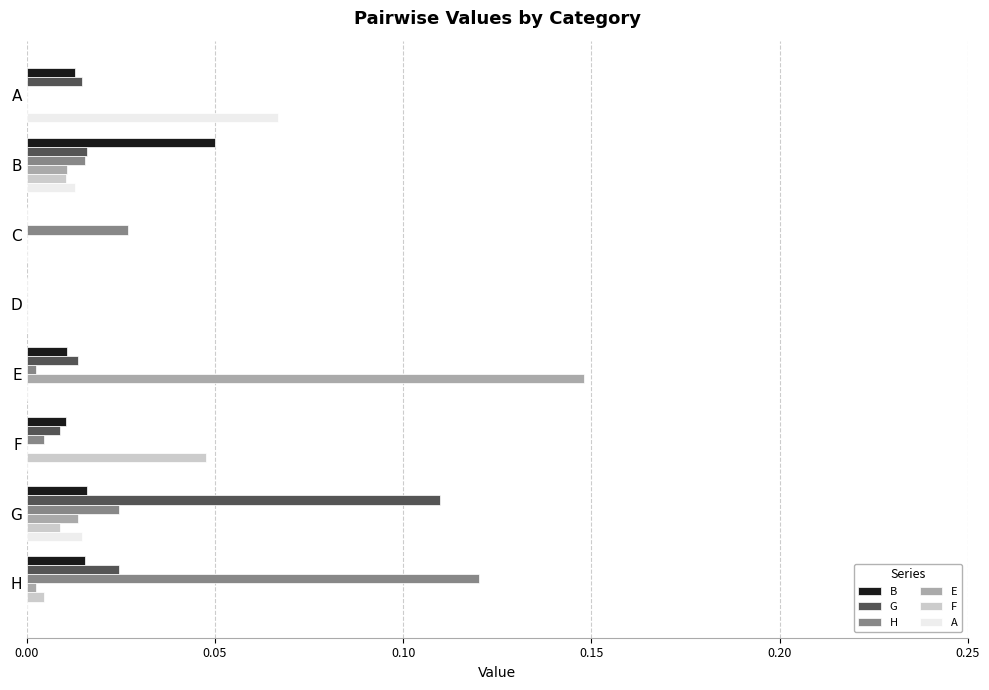

Which category has the highest value in the B series?

B